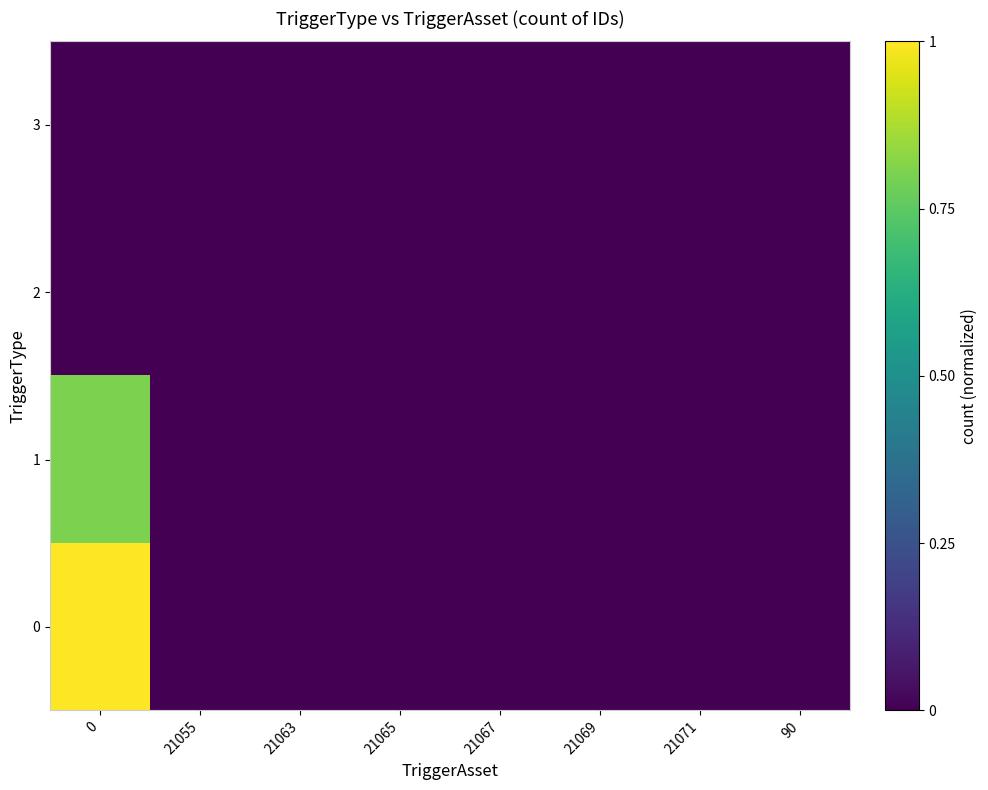

List the series in order of their peak value, highest first.

0, 1, 2, 3